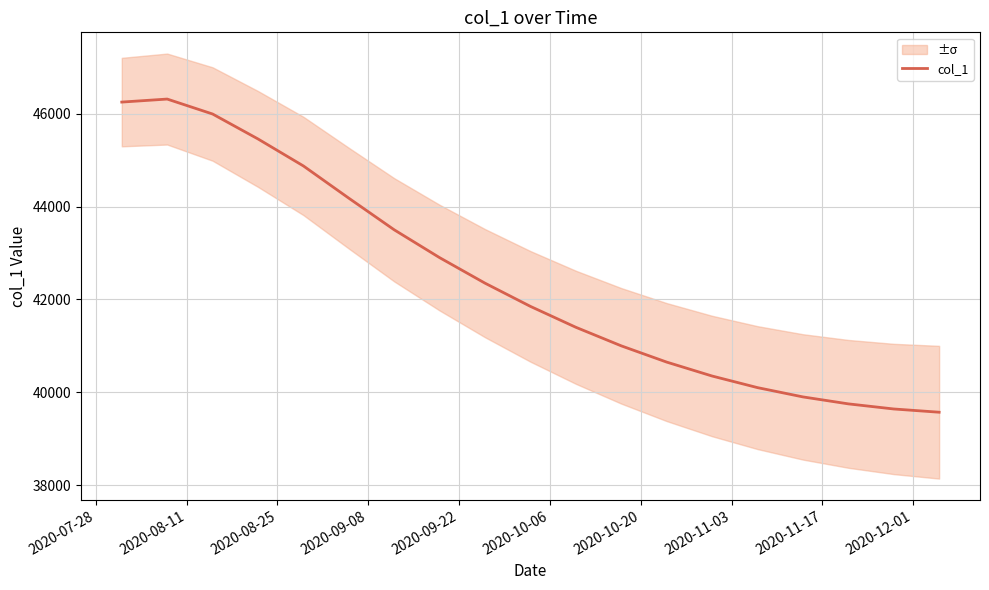

What is the average value?

42423.1